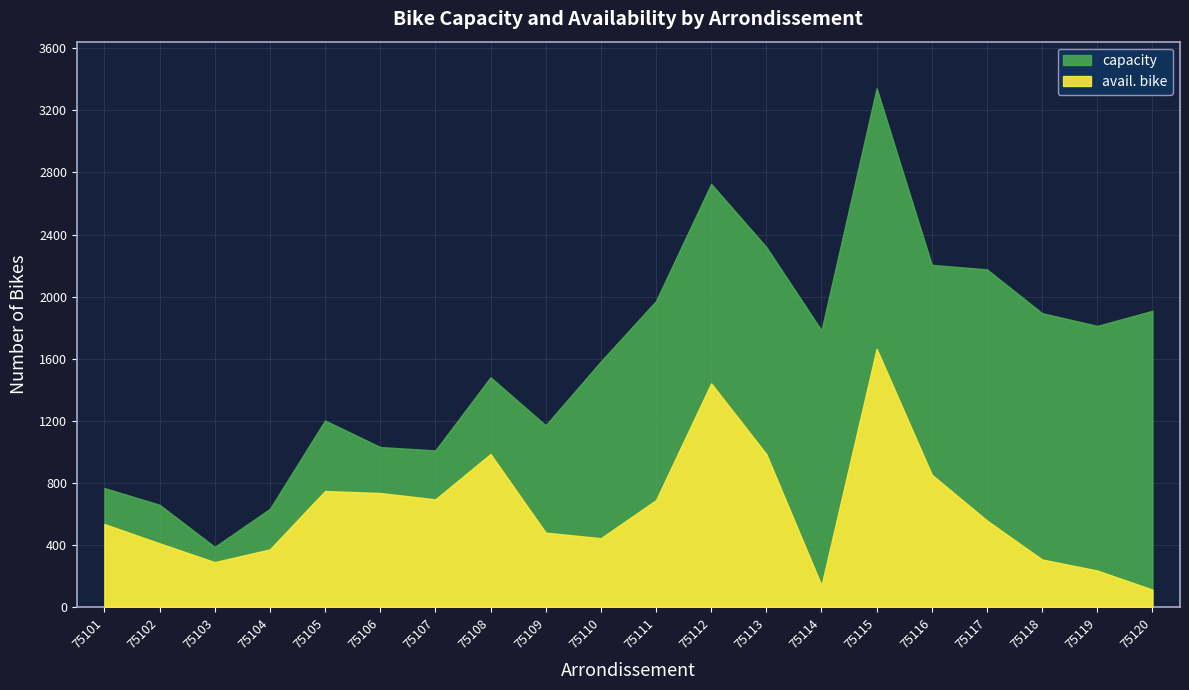

What is the value of the capacity point at the 9th from the left?

1172